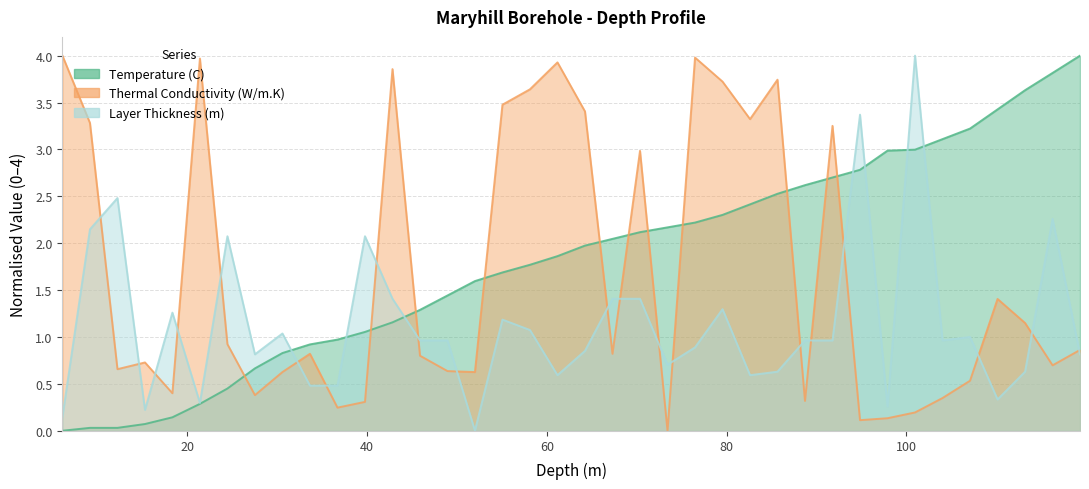

Which label corresponds to the largest value in the chart?

119.3